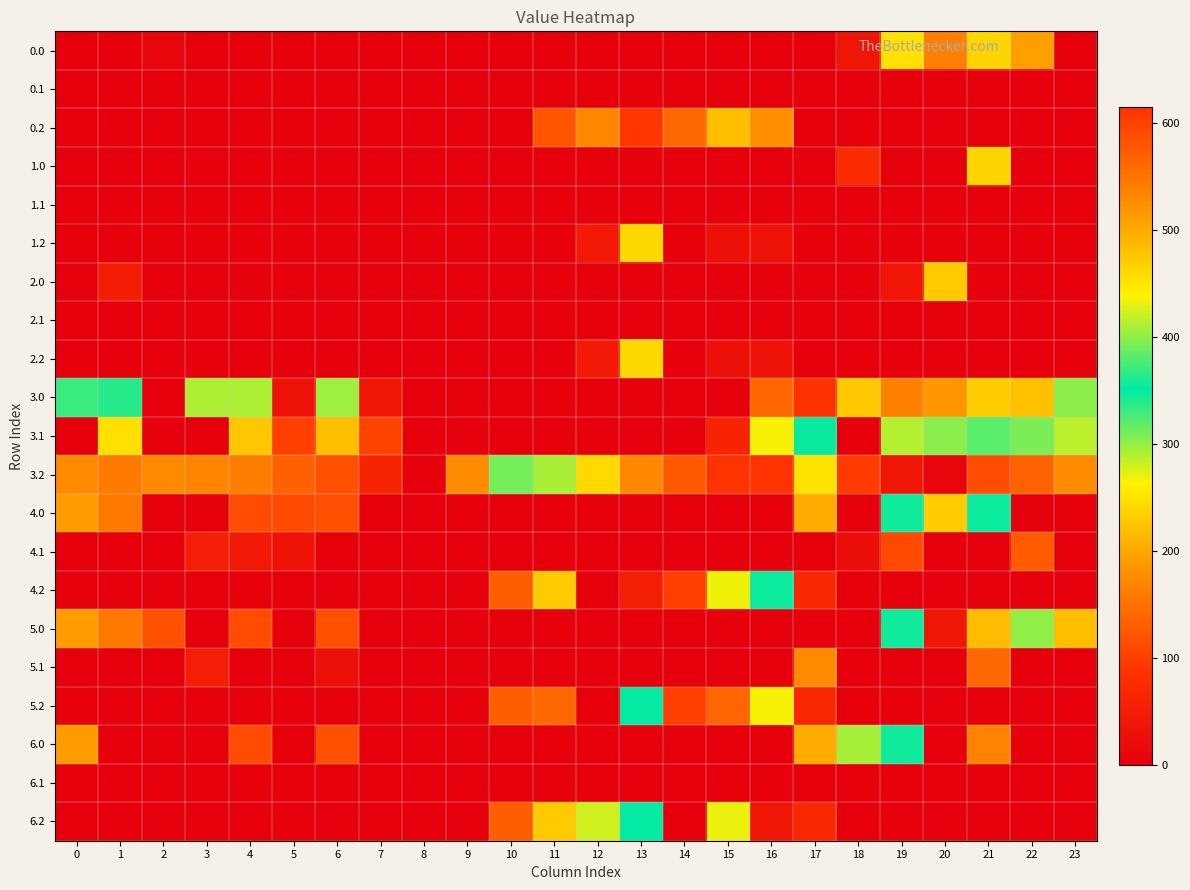

List the series in order of their peak value, highest first.

3.2, 3.0, 3.1, 5.2, 4.2, 4.0, 5.0, 6.0, 6.2, 0.0, 1.2, 2.2, 1.0, 2.0, 0.2, 5.1, 4.1, 6.1, 0.1, 1.1, 2.1